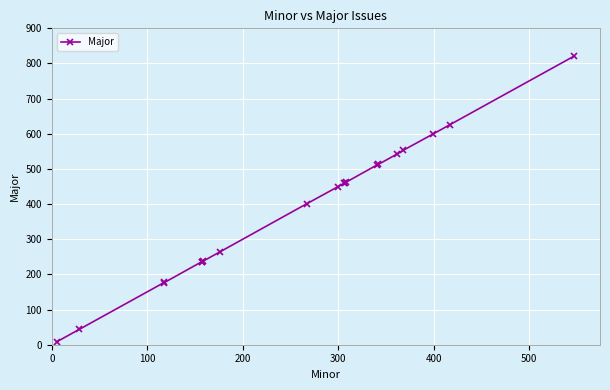

What is the value of the 19th point from the left?

626